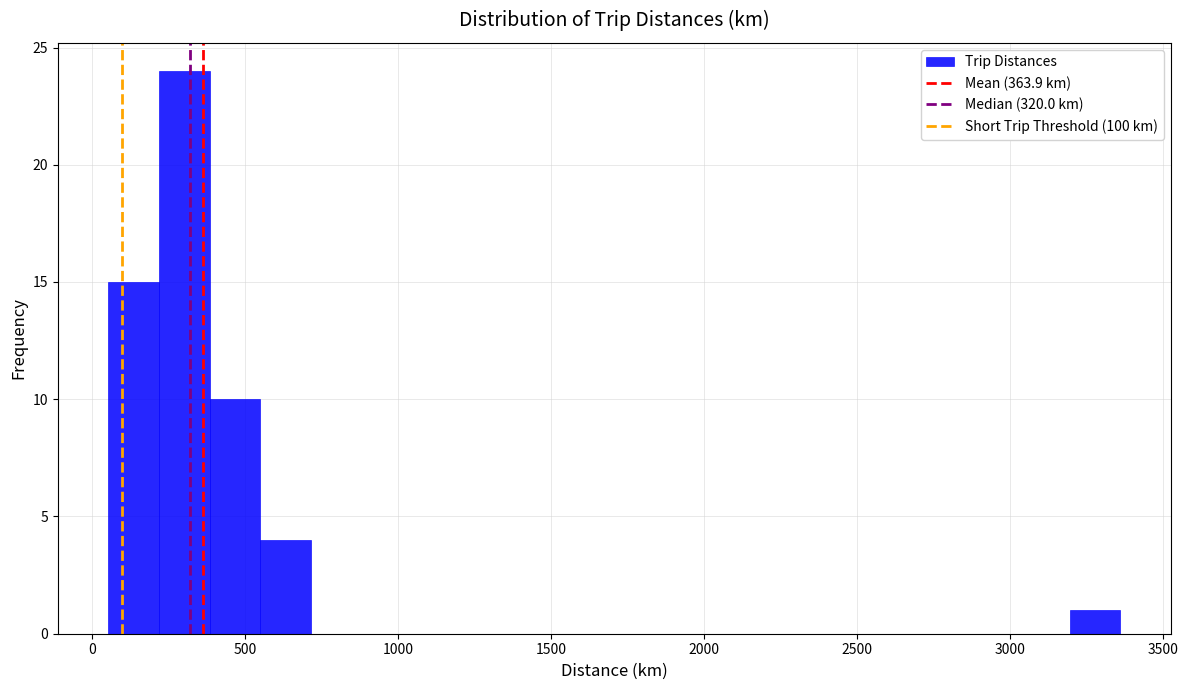

Around what value on the x-axis is the tallest bar? Give the approximate position of its centre, as read against the axis.

300